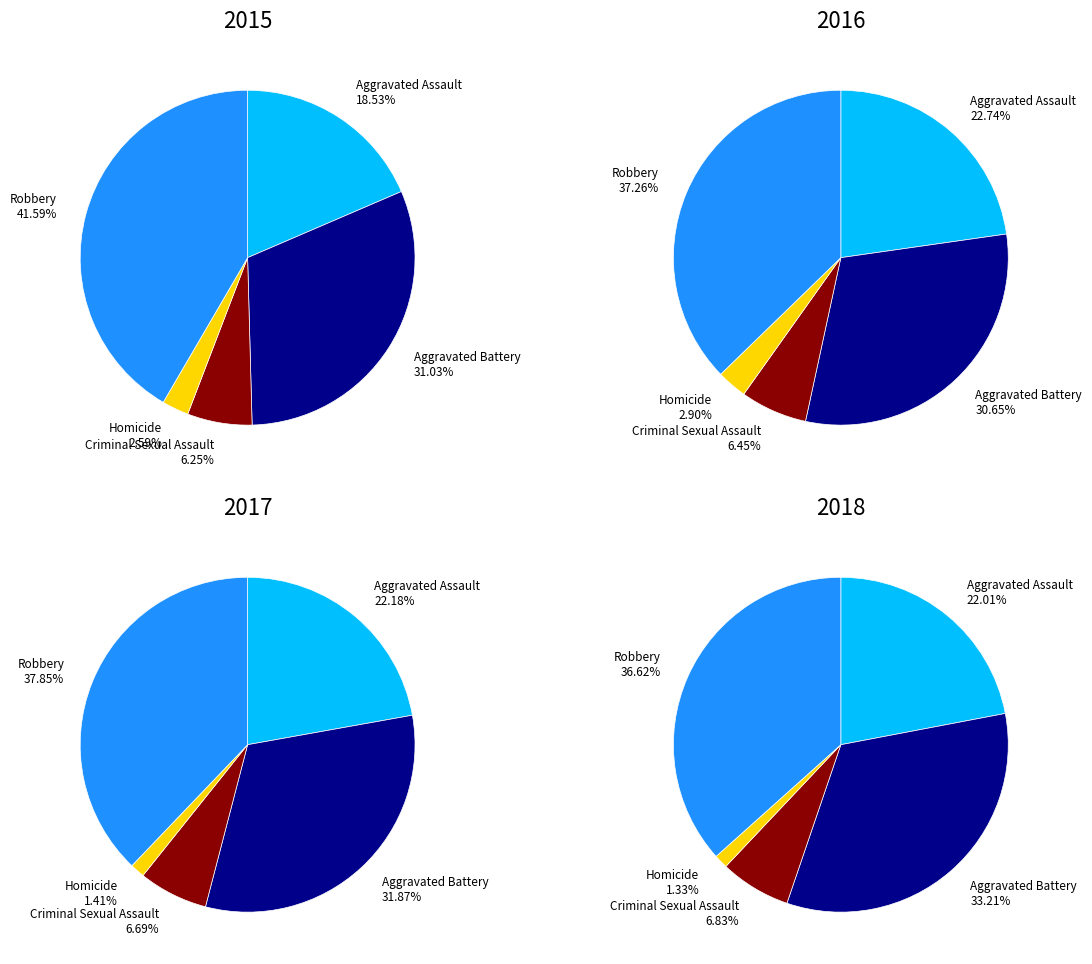

Combined, do 4 and 7 account for over 50%?

No